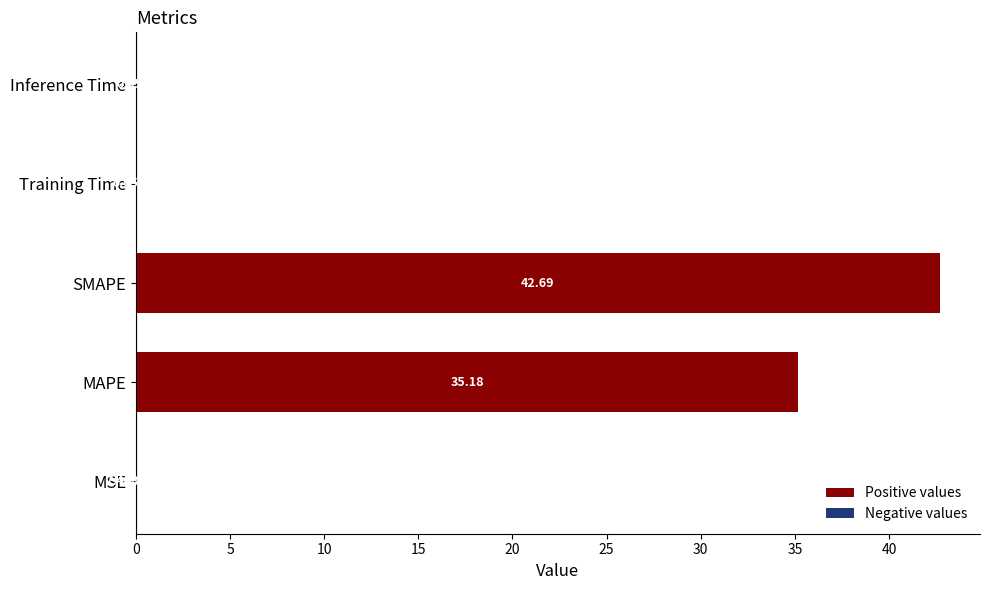

What is the change in value from MSE to SMAPE?

+42.7